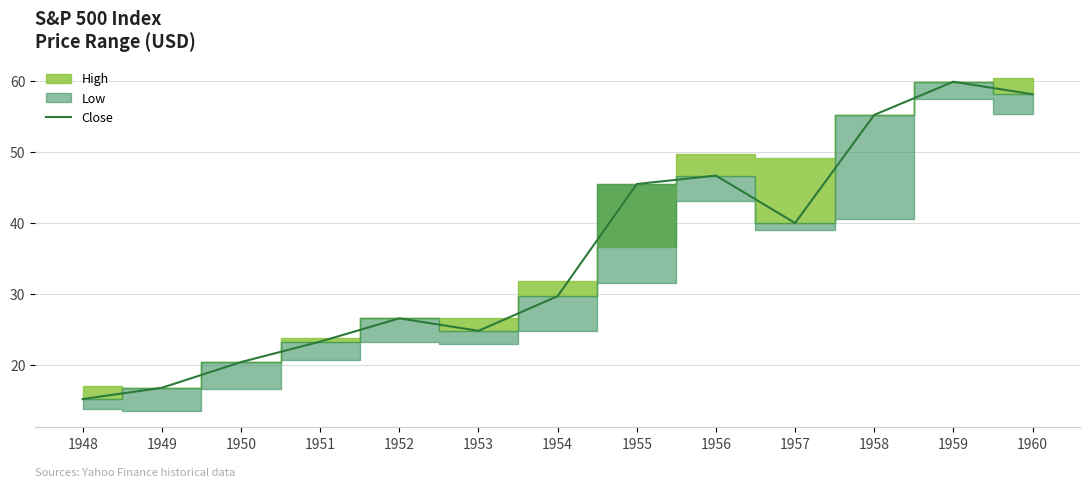

What is the value of the 11th point from the left?

55.2